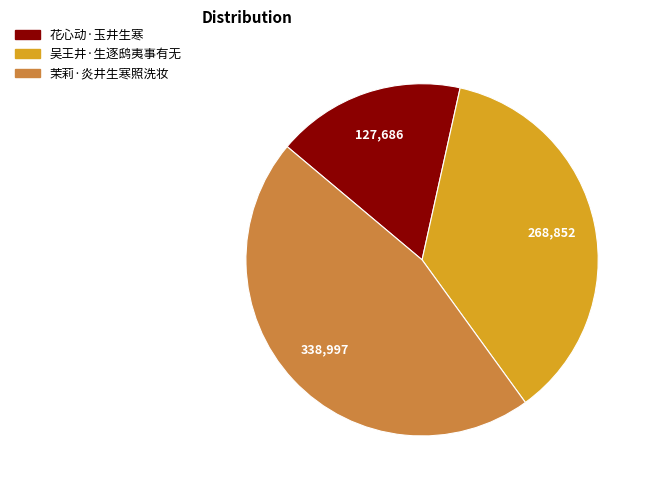

Is there a majority slice in this chart?

No